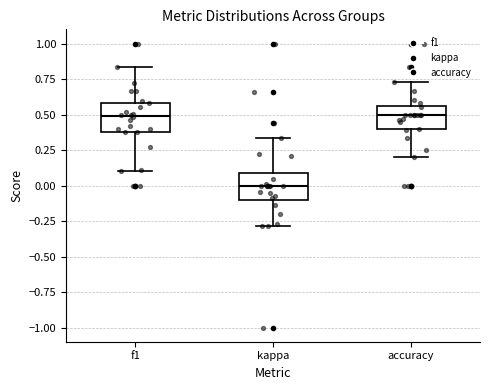

Reading left to right, read every box against the y-axis: the position of its median line, the range the box covers, and the ends of its whiskers. The values are not printed on the chart, so give them approximately, as read against the axis.

f1: median 0.50, box 0.40 to 0.60, whiskers 0.10 to 0.85
kappa: median 0.00, box -0.10 to 0.10, whiskers -0.30 to 0.35
accuracy: median 0.50, box 0.40 to 0.55, whiskers 0.20 to 0.75